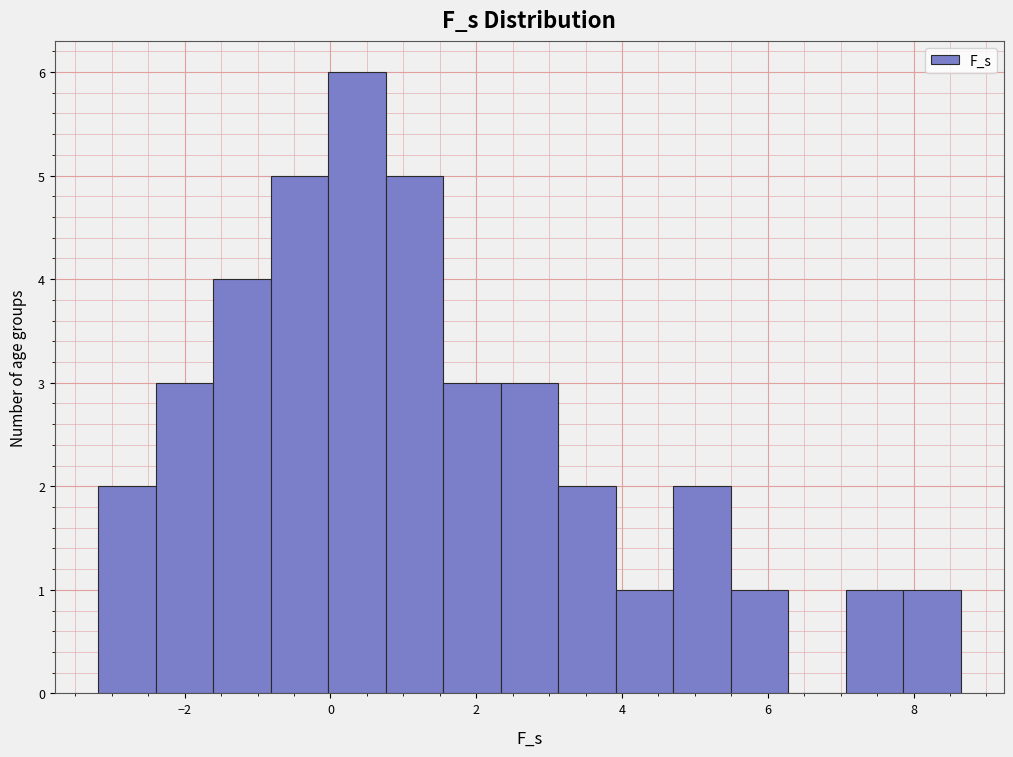

Read against the x-axis, roughly where is the centre of the tallest bar?

0.4